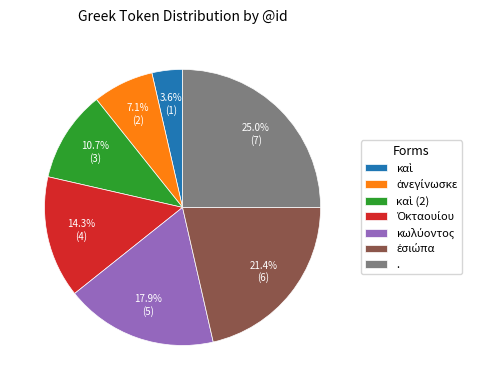

How much of the chart is everything except .?

75.0%